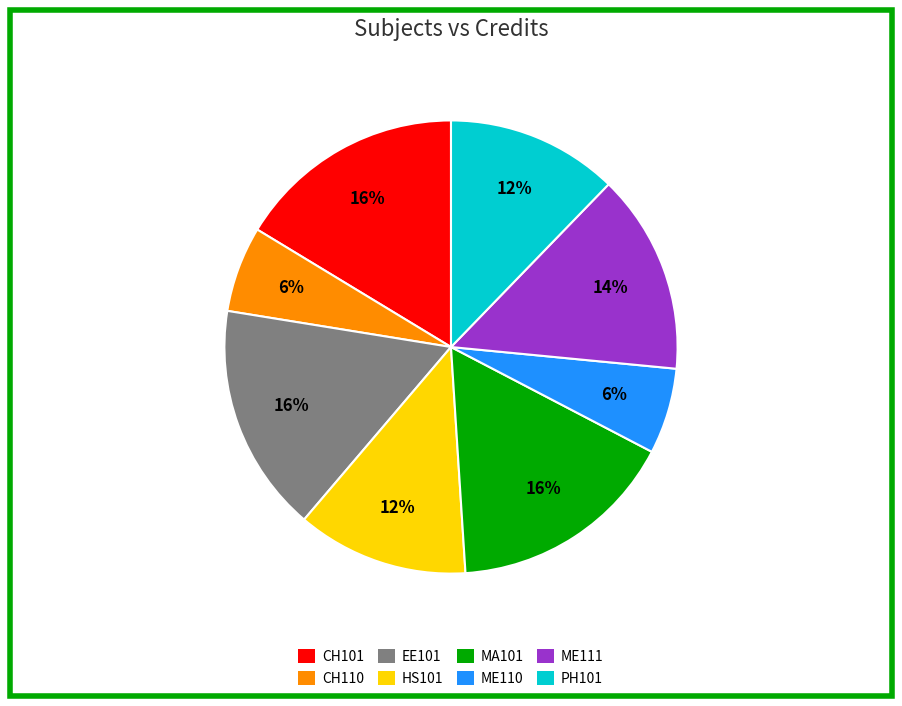

To the nearest percent, what portion does ME110 represent?

6%